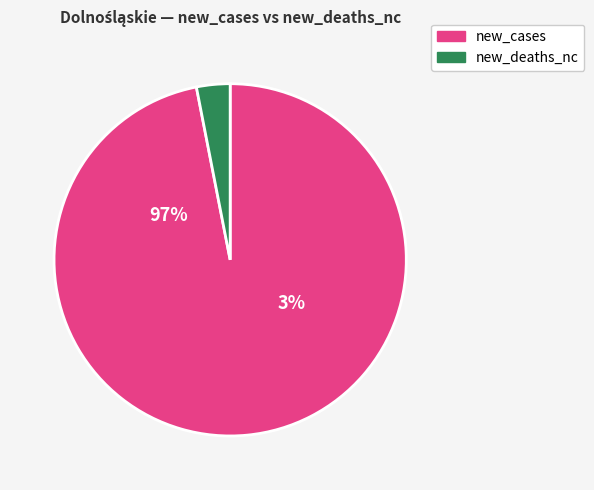

Which slice is the largest?

new_cases